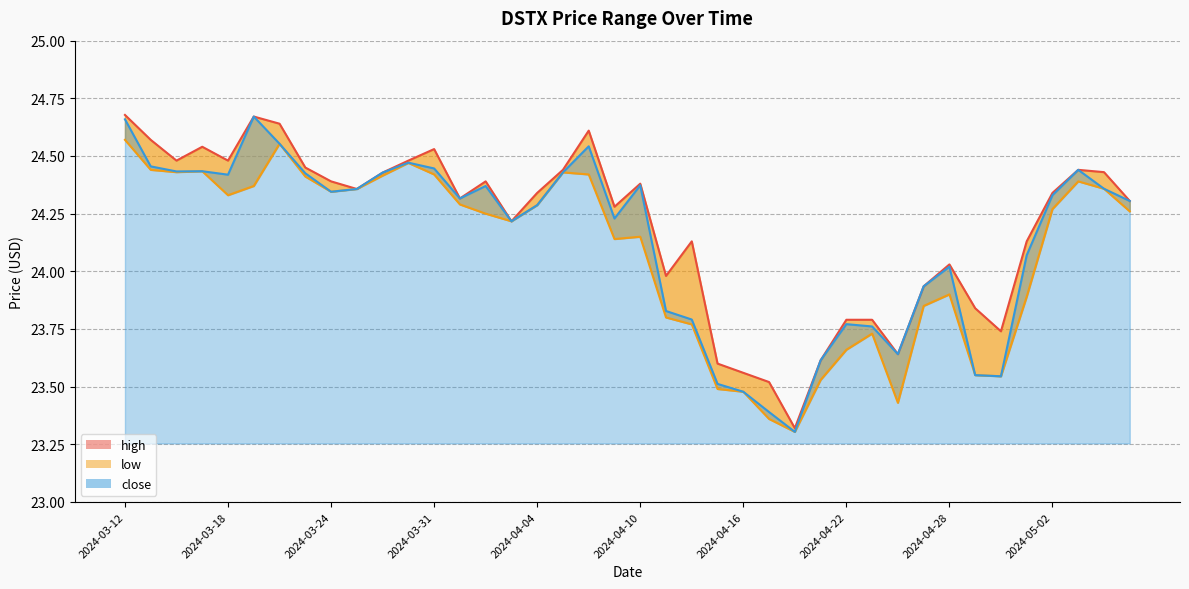

Does the chart display data point markers on the line(s)?

No